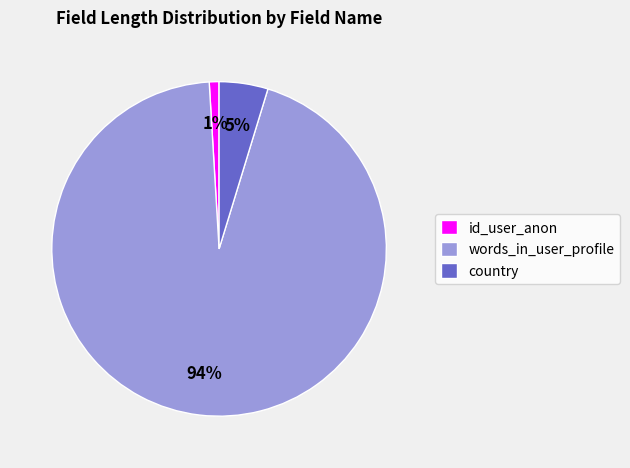

What percentage is the words_in_user_profile slice, to the nearest percent?

94%